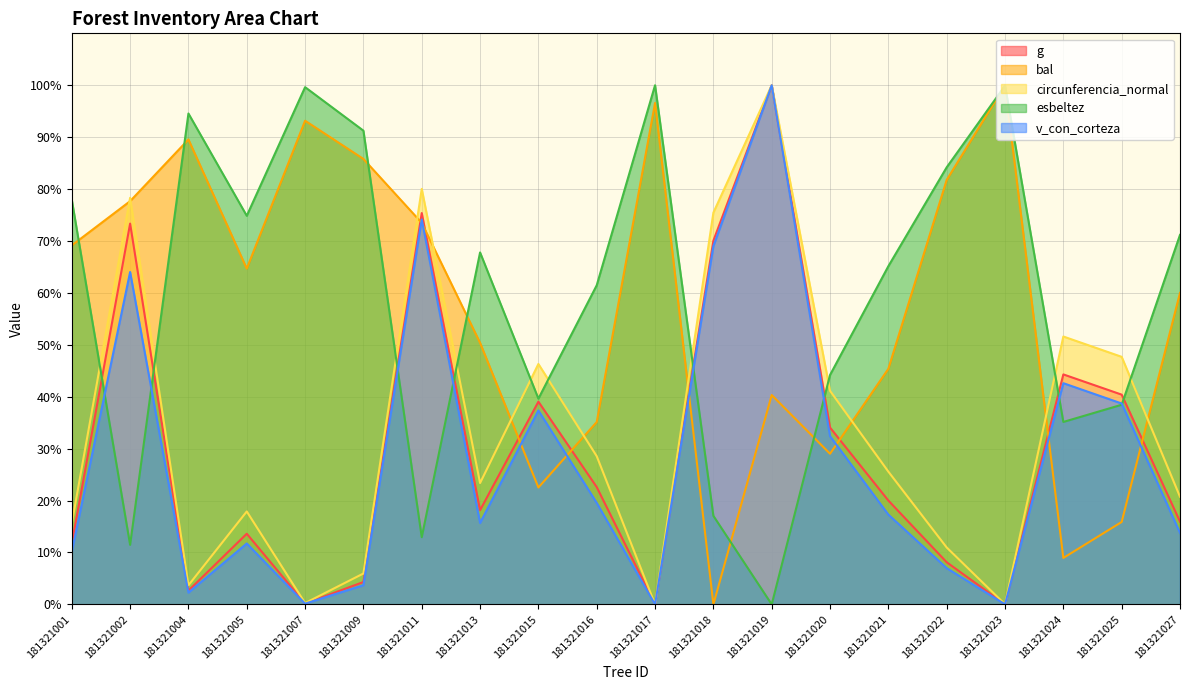

What is the total value across all series at 181321015?

184.9